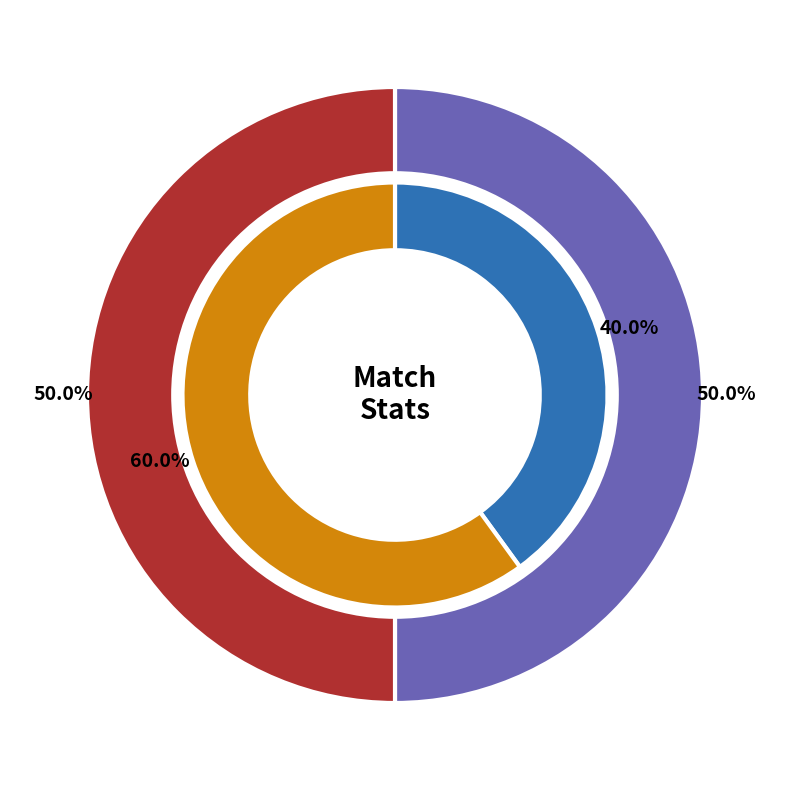

Does home_values account for over 50% of the chart?

No